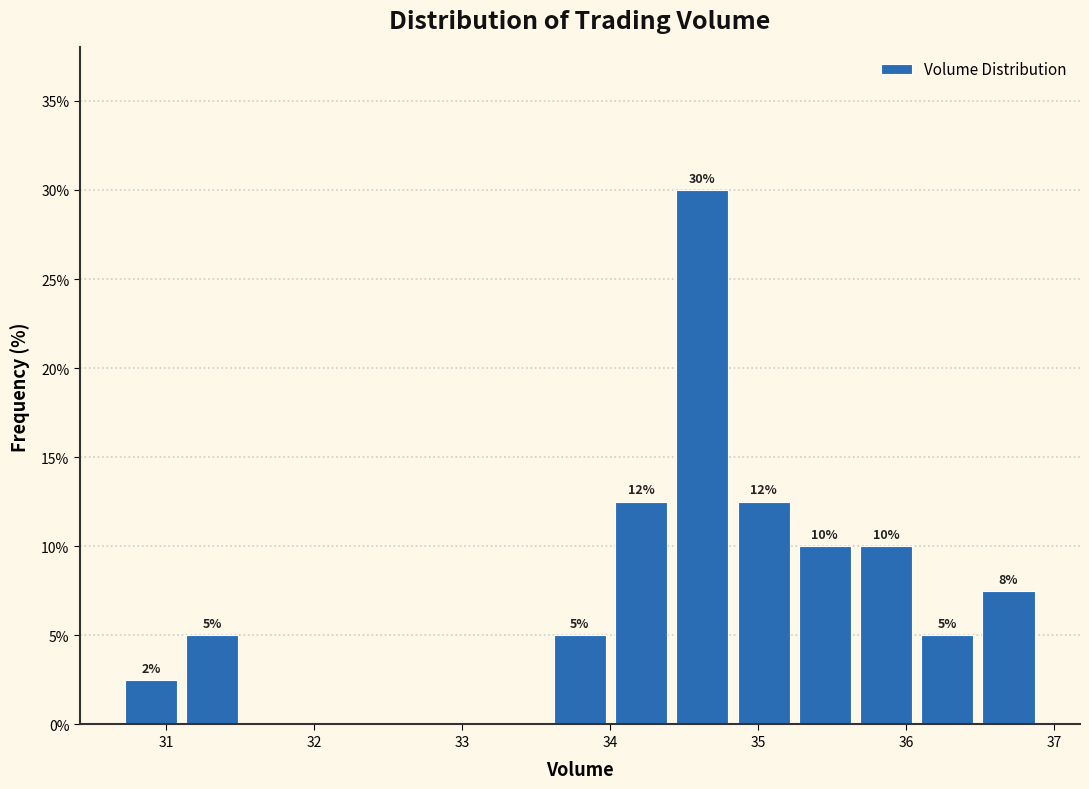

Over which range of the x-axis is the bar tallest?

34.4 to 34.8